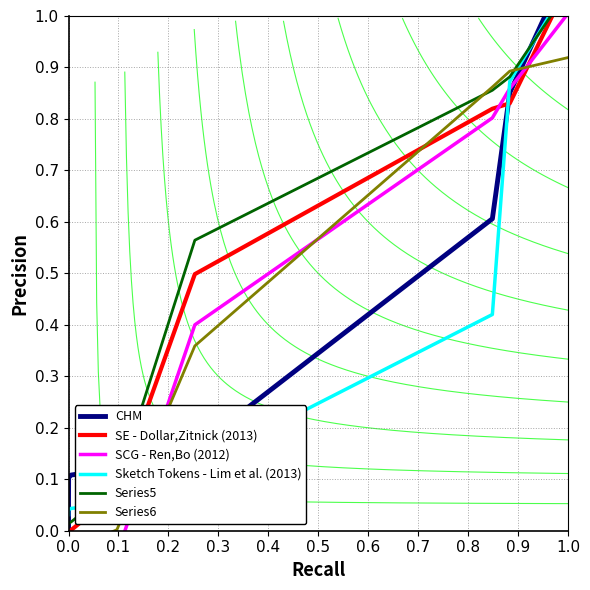

What position from the right is 0.4?

7